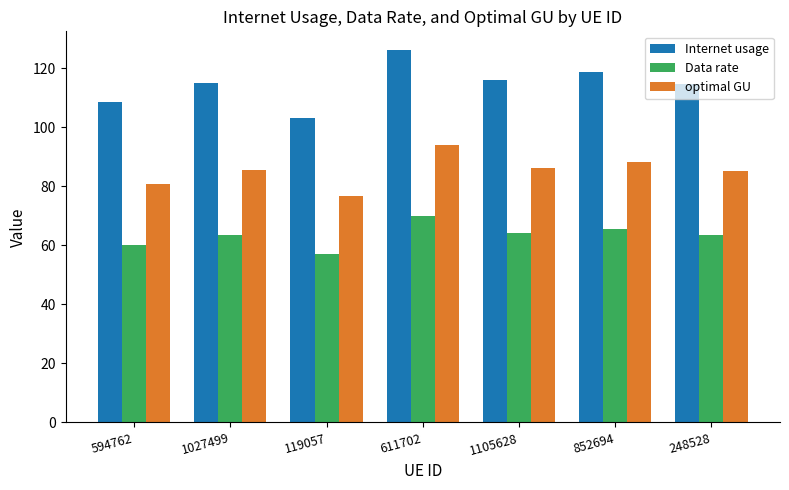

What is the difference between the maximum and minimum values in the optimal GU series?

17.2